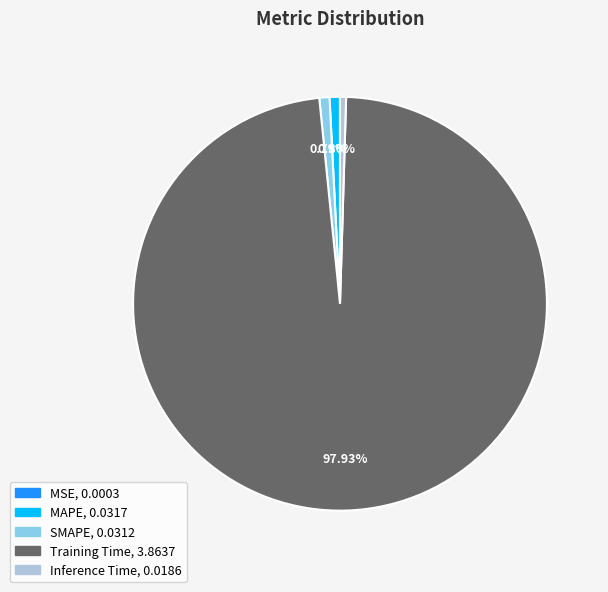

To the nearest percent, what is the average slice percentage?

20%